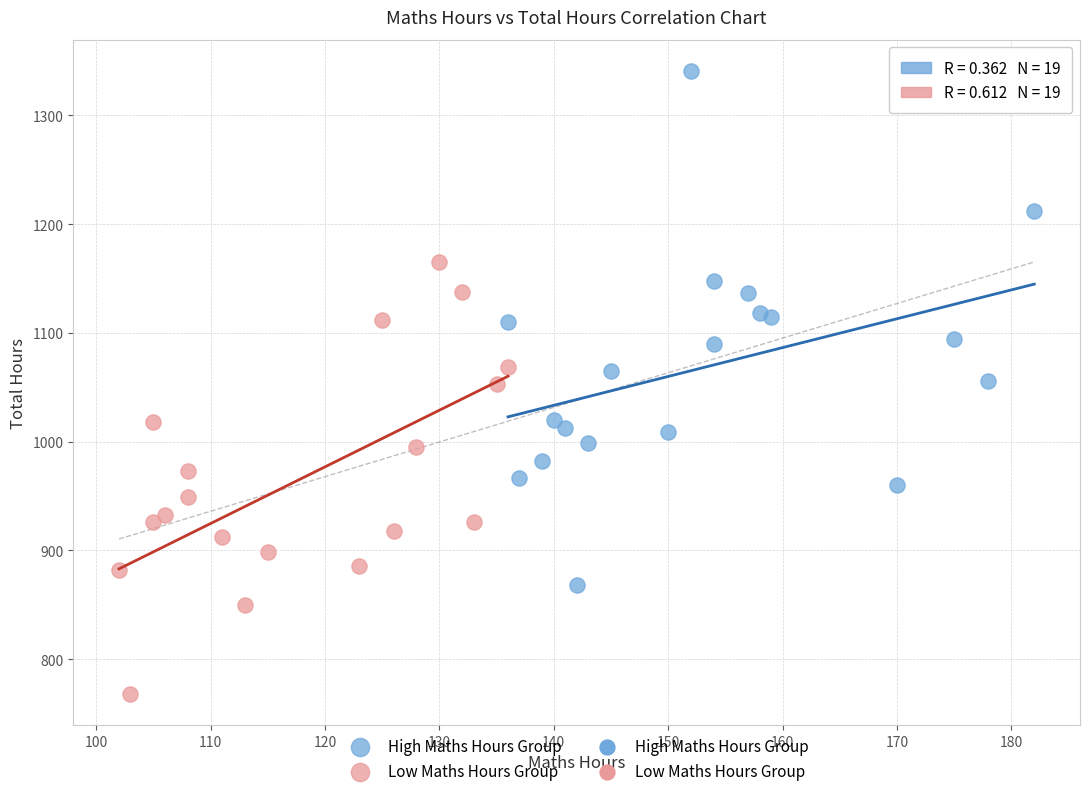

Which series reaches the maximum Y coordinate?

High Maths Hours Group